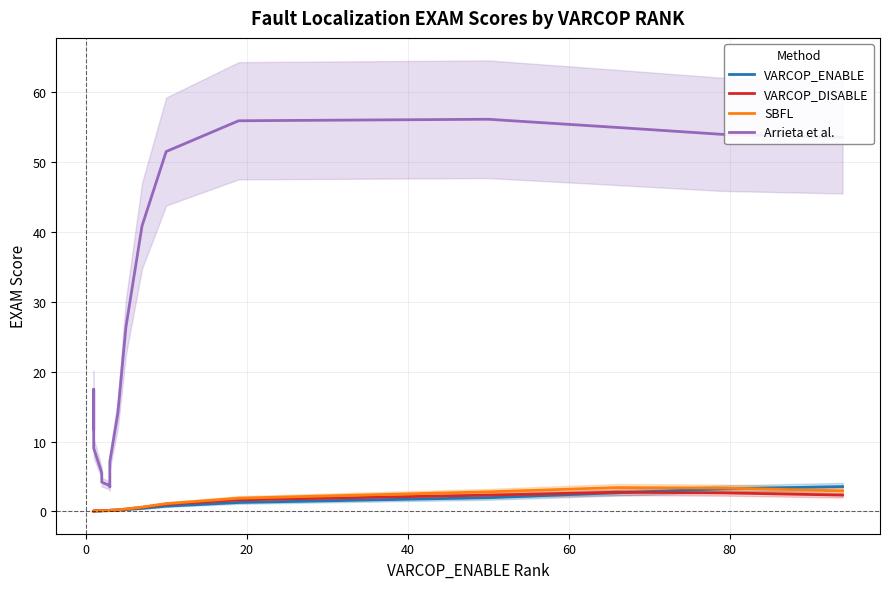

Is it true that SBFL equals 4.4 at 17?

False